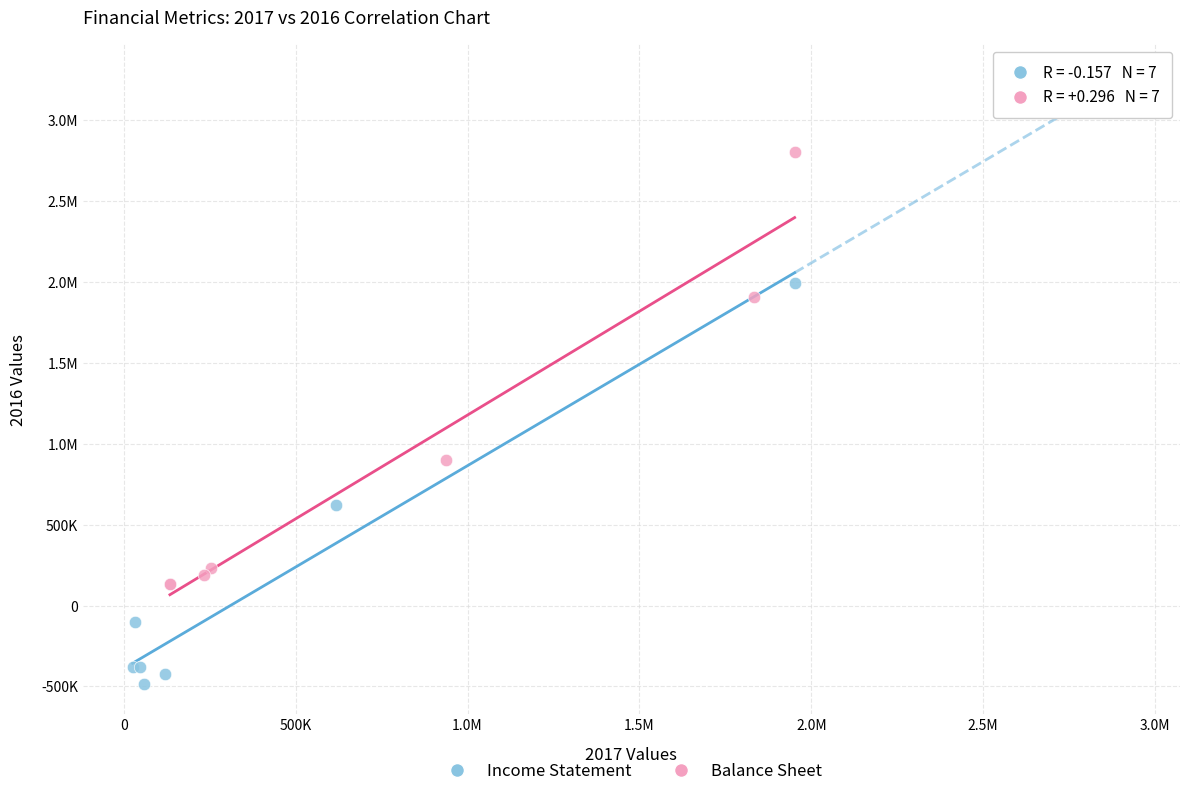

What are all the series names shown in the legend?

Income Statement, Balance Sheet